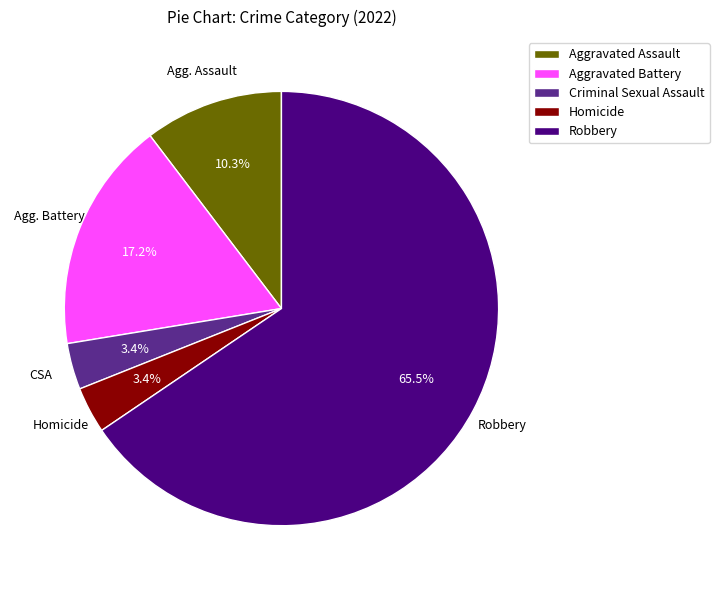

Which has a higher value, Homicide or Aggravated Battery?

Aggravated Battery